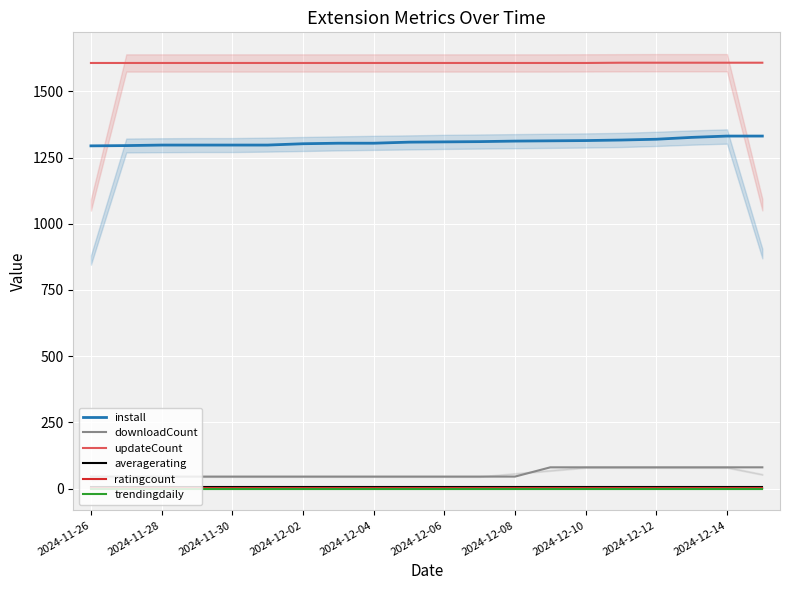

What is the difference between the maximum and minimum values in the downloadCount series?

35